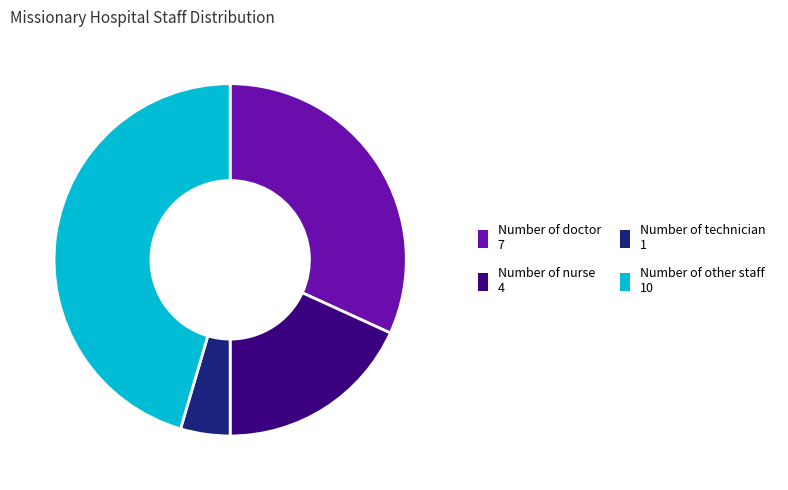

Rank the categories by value from highest to lowest.

Number of other staff, Number of doctor, Number of nurse, Number of technician